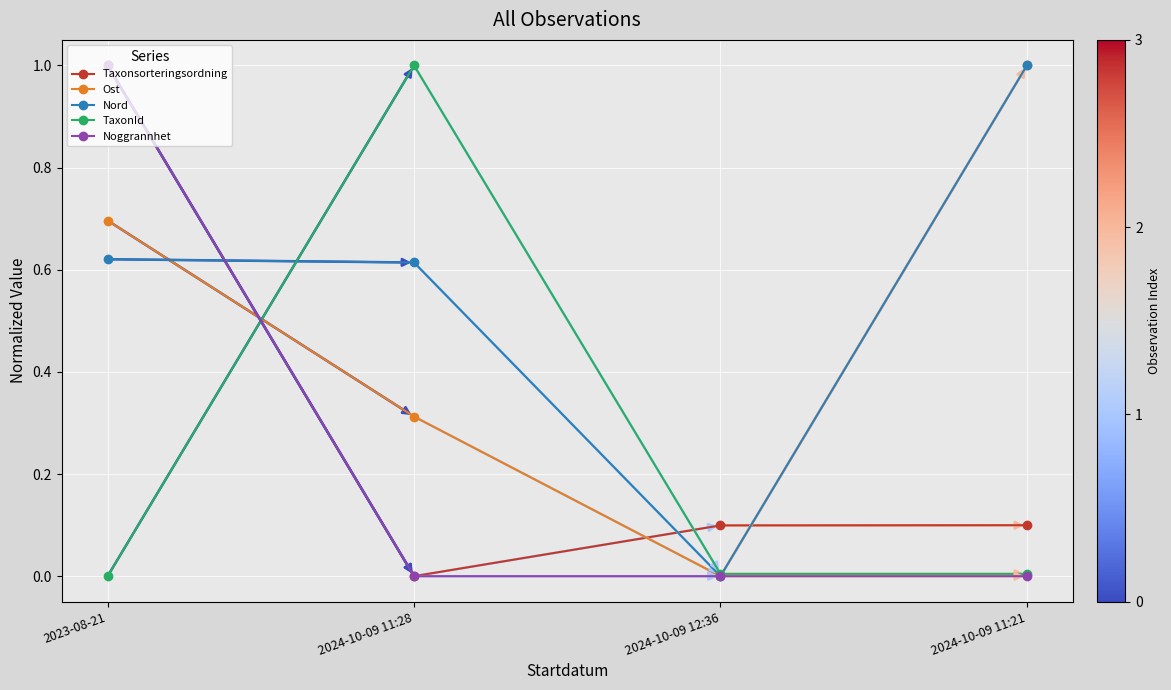

The value of Noggrannhet at 2024-10-09 11:21 is 0.7. True or false?

False